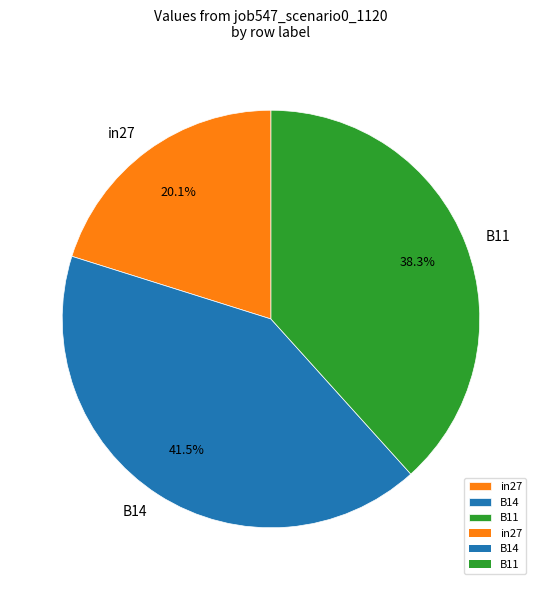

True or false: B11 accounts for 38% of the total.

True